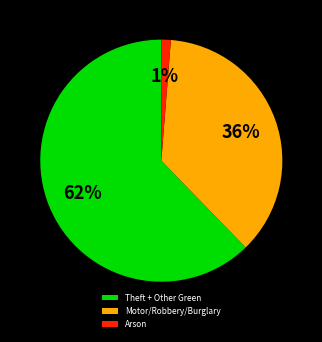

To the nearest percent, what is the difference between the Motor/Robbery/Burglary and Arson slice percentages?

35%